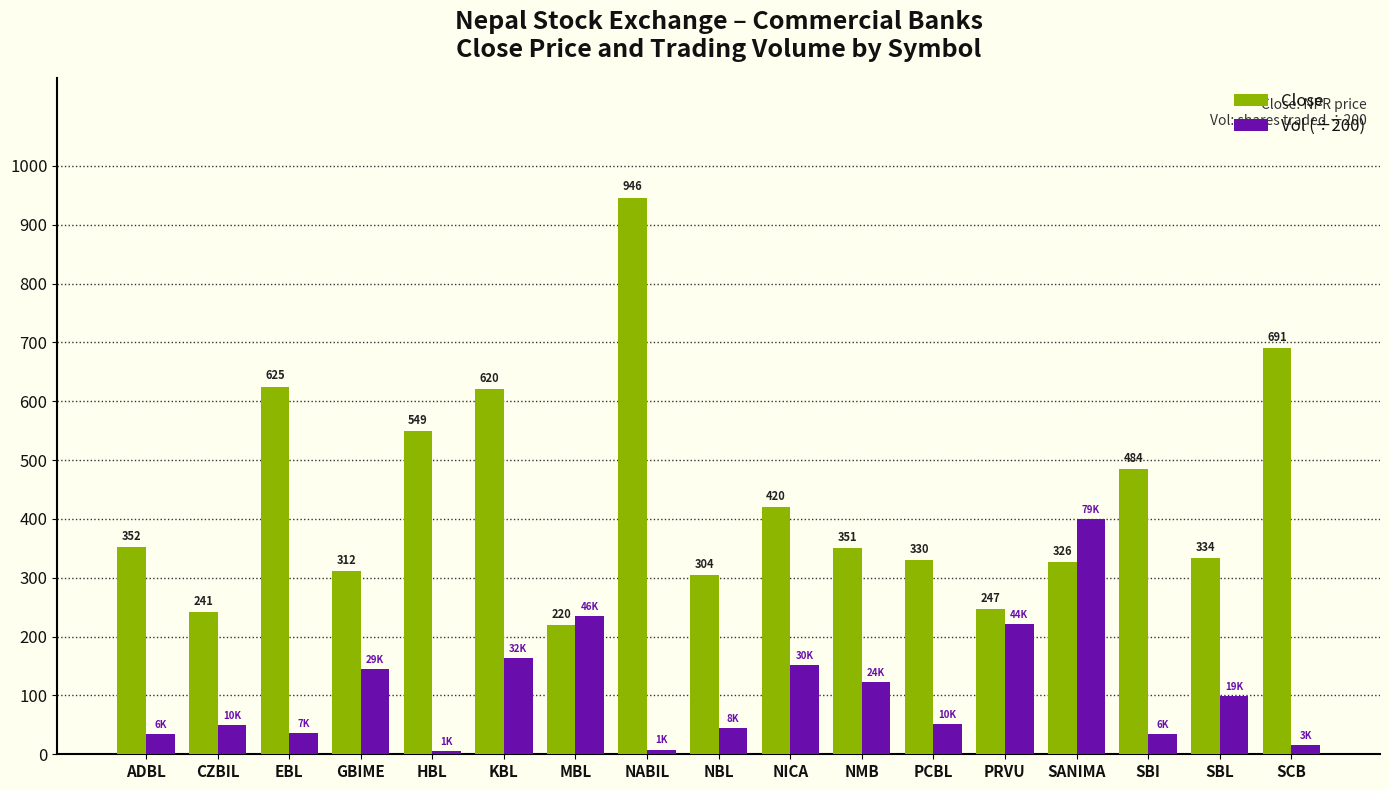

The value of Close at SBI is 484.0. True or false?

True